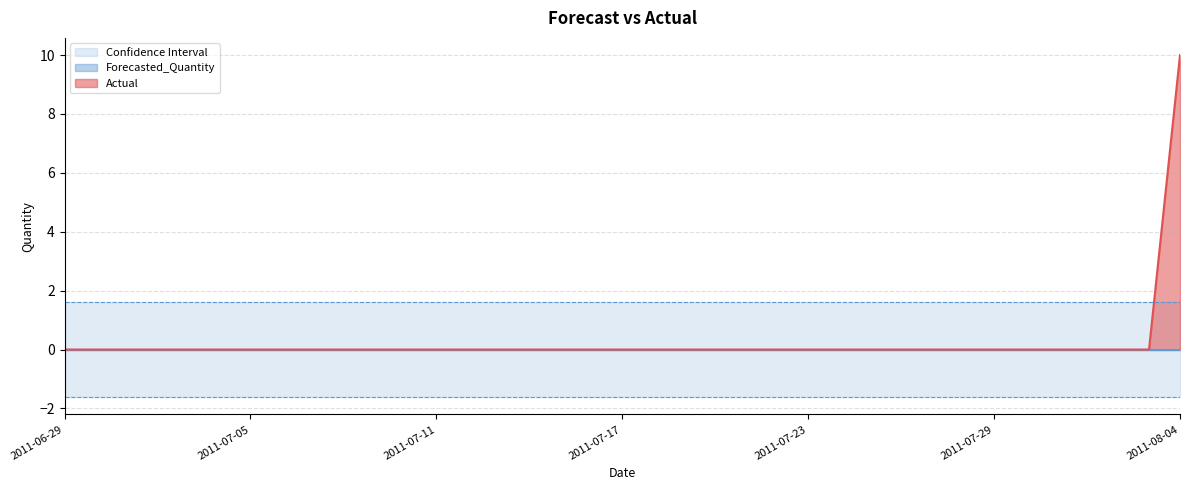

True or false: Actual and Forecasted_Quantity intersect in this chart.

False